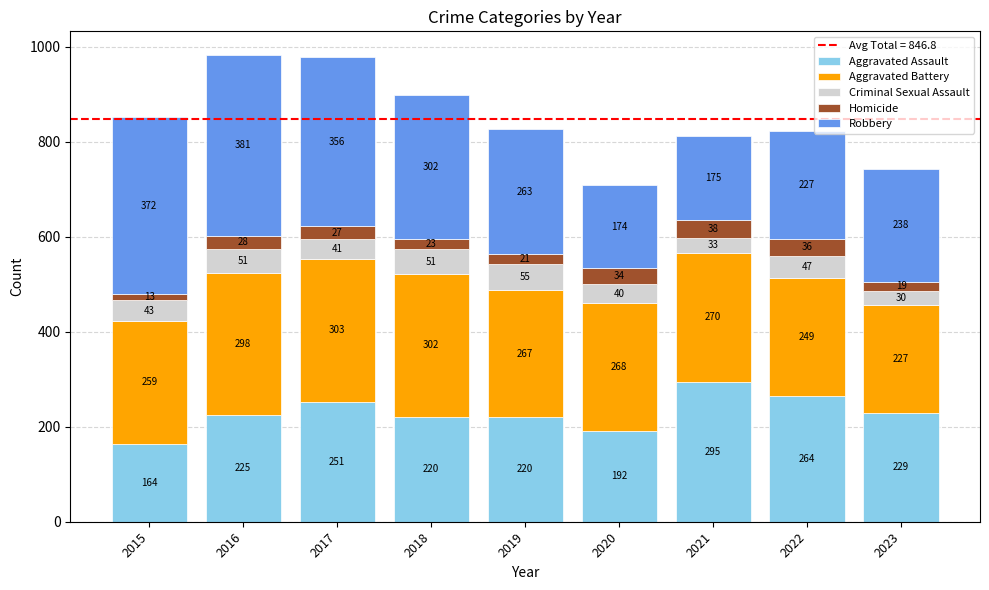

How many distinct data groups are displayed?

5